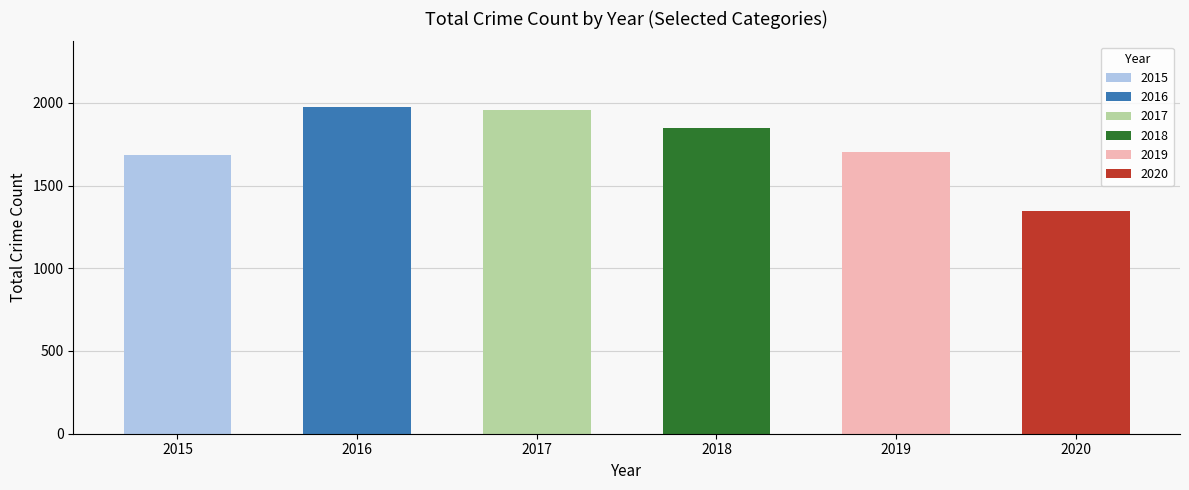

What is the minimum value shown in the chart?

1346